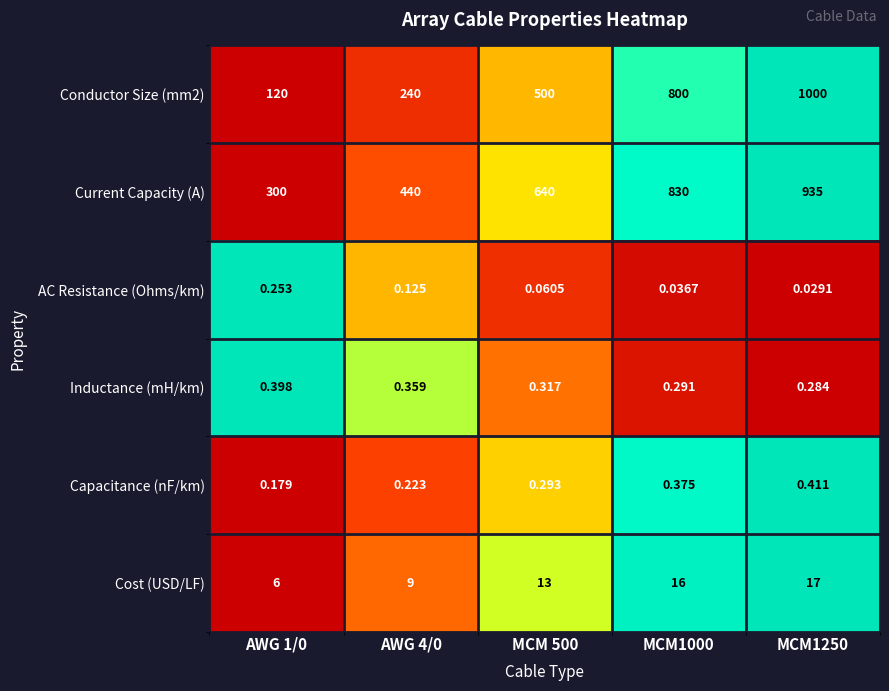

List the series in order of their peak value, lowest first.

AC Resistance (Ohms/km), Inductance (mH/km), Capacitance (nF/km), Cost (USD/LF), Current Capacity (A), Conductor Size (mm2)